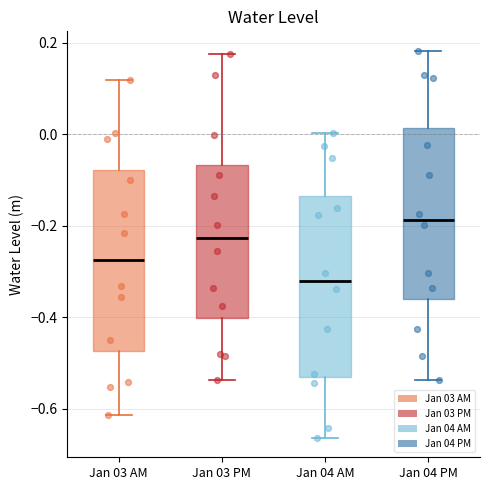

Reading left to right, read every box against the y-axis: the position of its median line, the range the box covers, and the ends of its whiskers. The values are not printed on the chart, so give them approximately, as read against the axis.

Jan 03 AM: median -0.28, box -0.48 to -0.08, whiskers -0.62 to 0.12
Jan 03 PM: median -0.22, box -0.40 to -0.06, whiskers -0.54 to 0.18
Jan 04 AM: median -0.32, box -0.52 to -0.14, whiskers -0.66 to 0.00
Jan 04 PM: median -0.18, box -0.36 to 0.02, whiskers -0.54 to 0.18